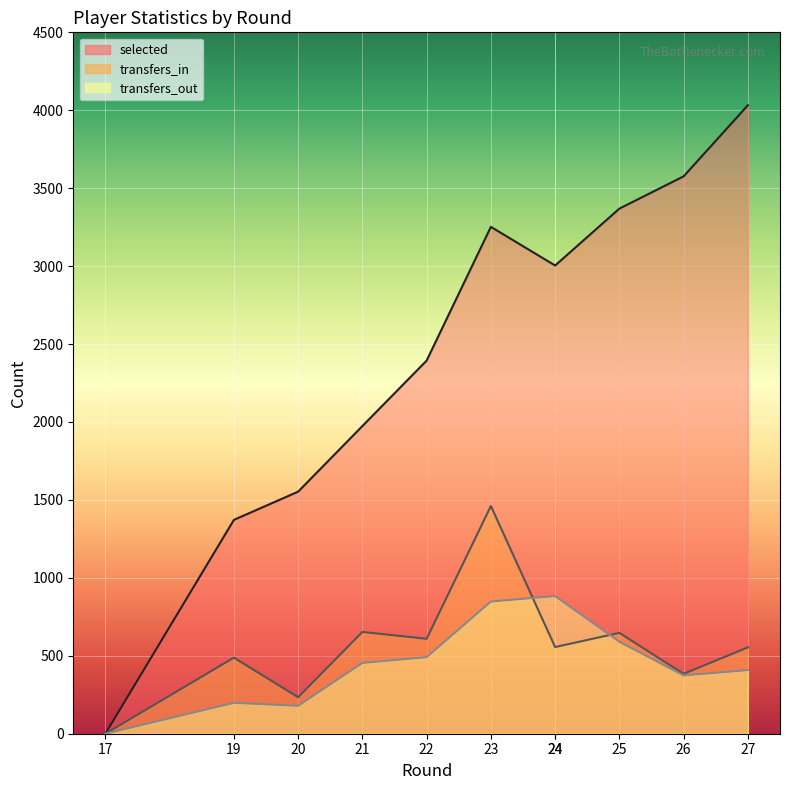

True or false: transfers_out has a value of 1480 at 23.

False